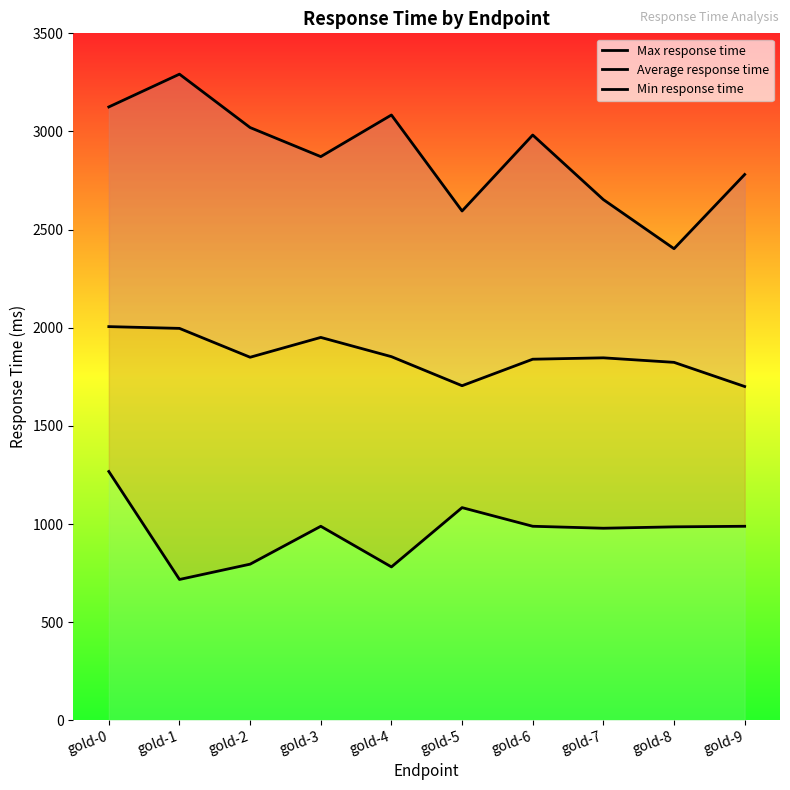

The Average response time series shows 1705 at gold-5. True or false?

True